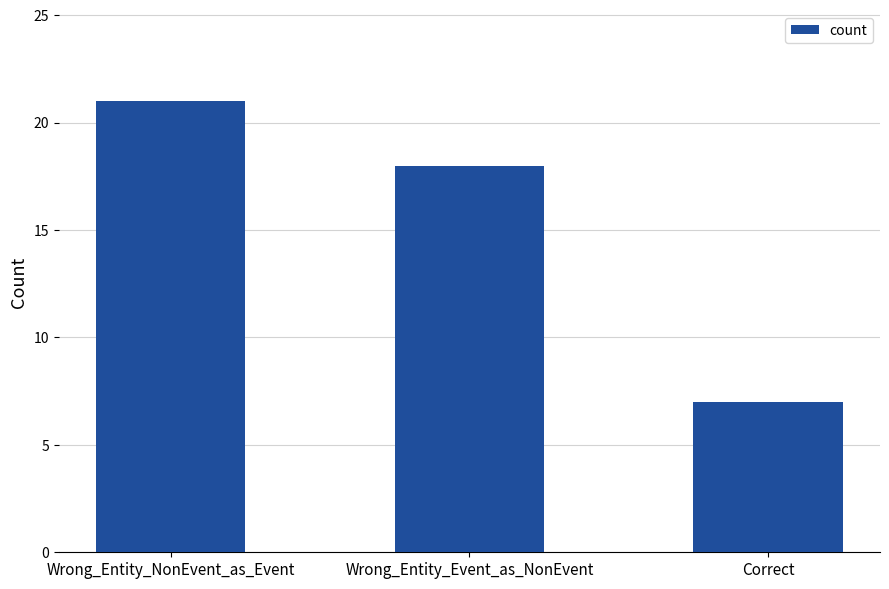

What is the difference between the second highest and minimum values?

11